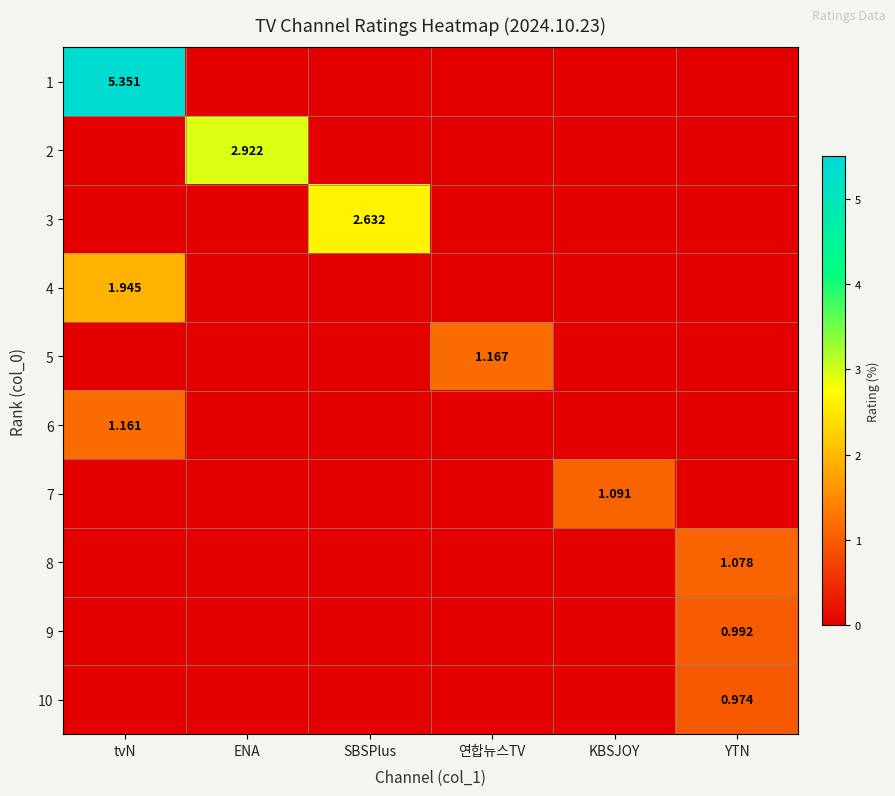

At which category is the sum across all series the highest?

tvN